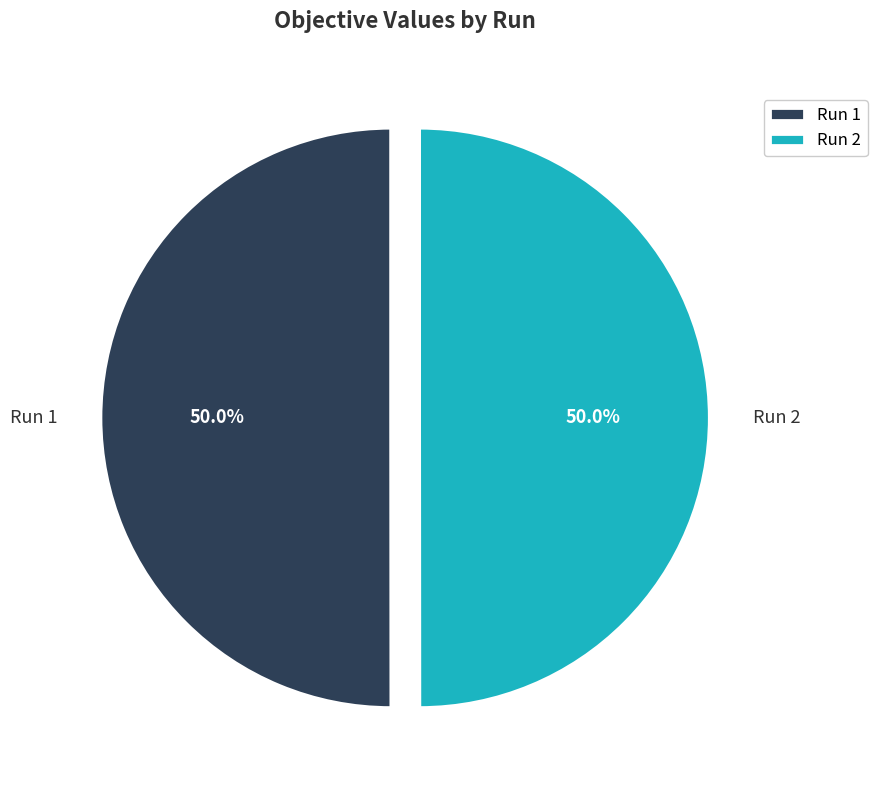

What percentage is NOT represented by Run 2?

50.0%